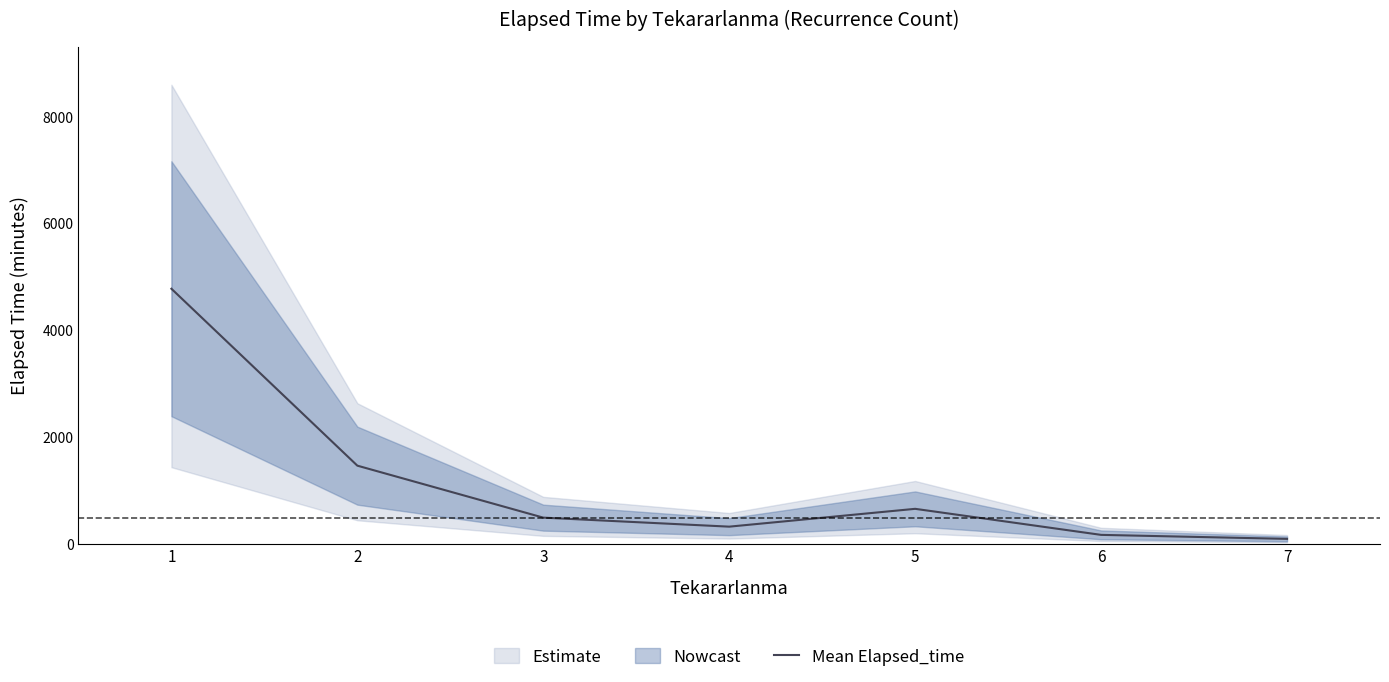

What is the approximate value at 6, to the nearest 50?

150